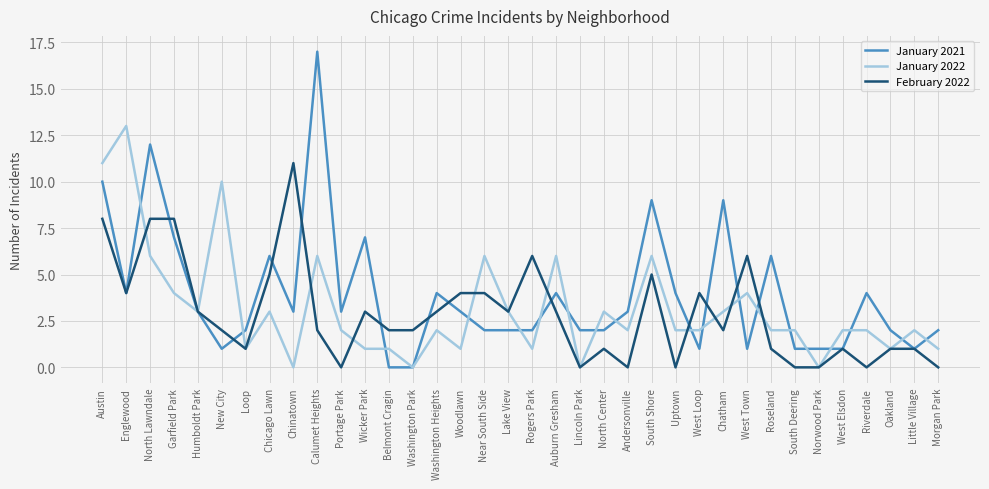

What is the total value across all series at New City?

13